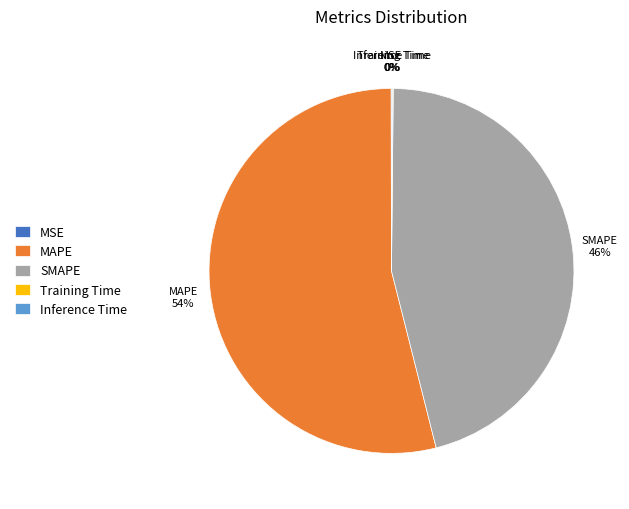

To the nearest percent, what is the difference between the largest and smallest slice percentages?

54%